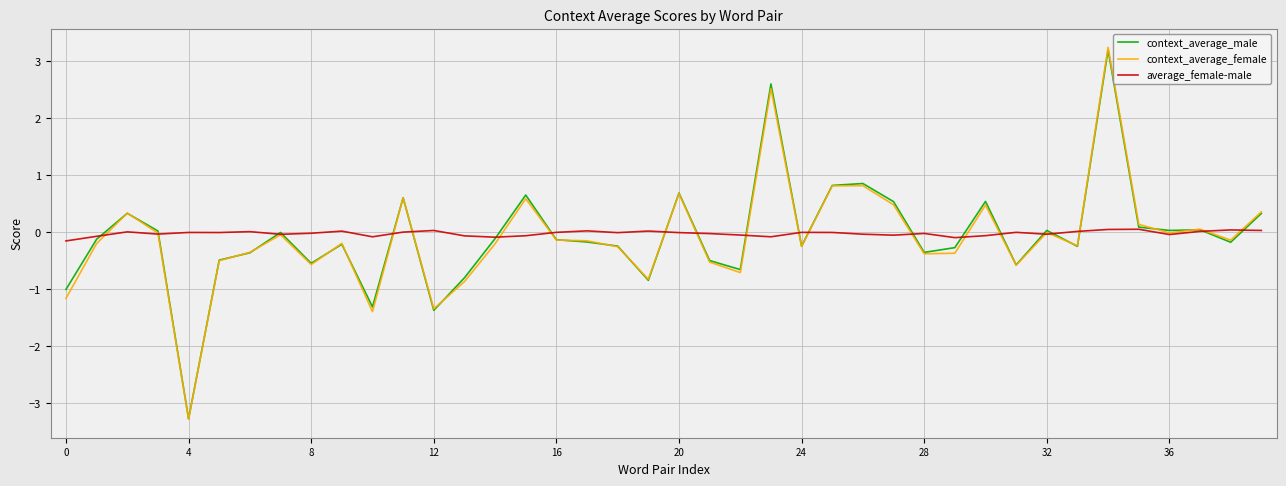

Is this an area chart (filled region under the line)?

No